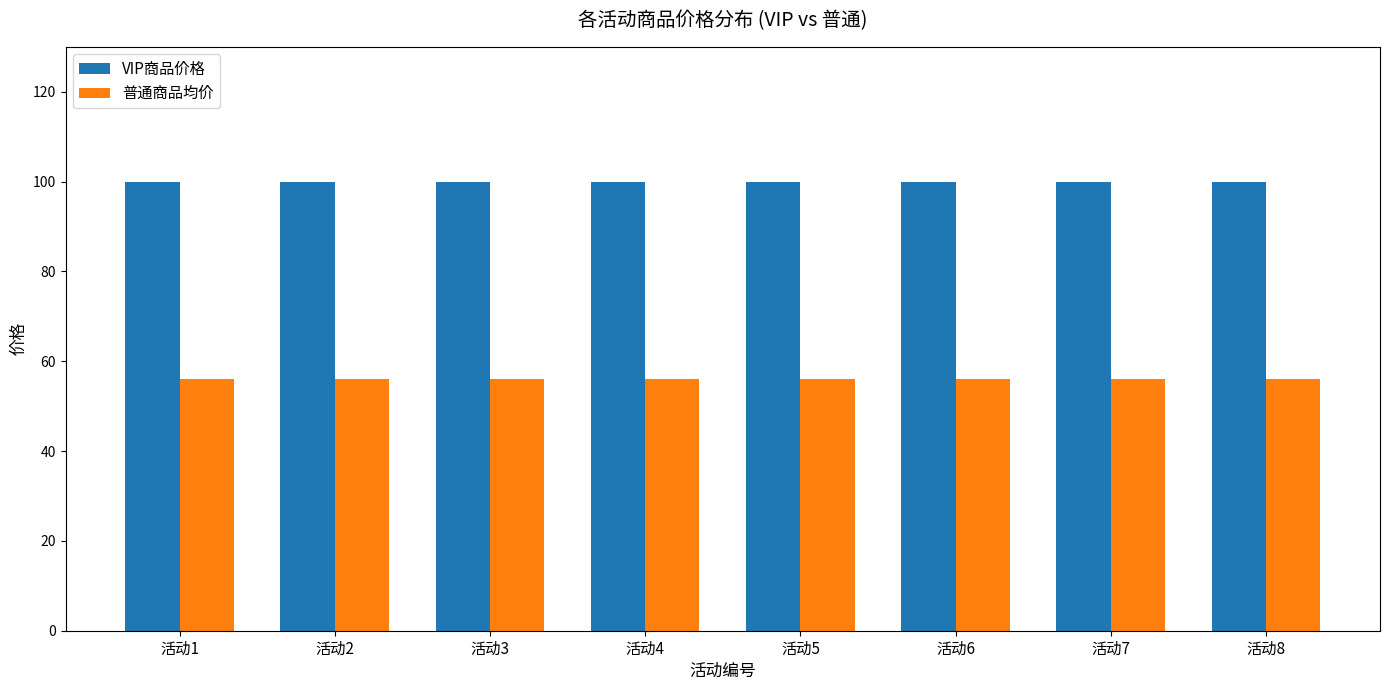

What is the approximate value of 普通商品均价 at 活动8?

56